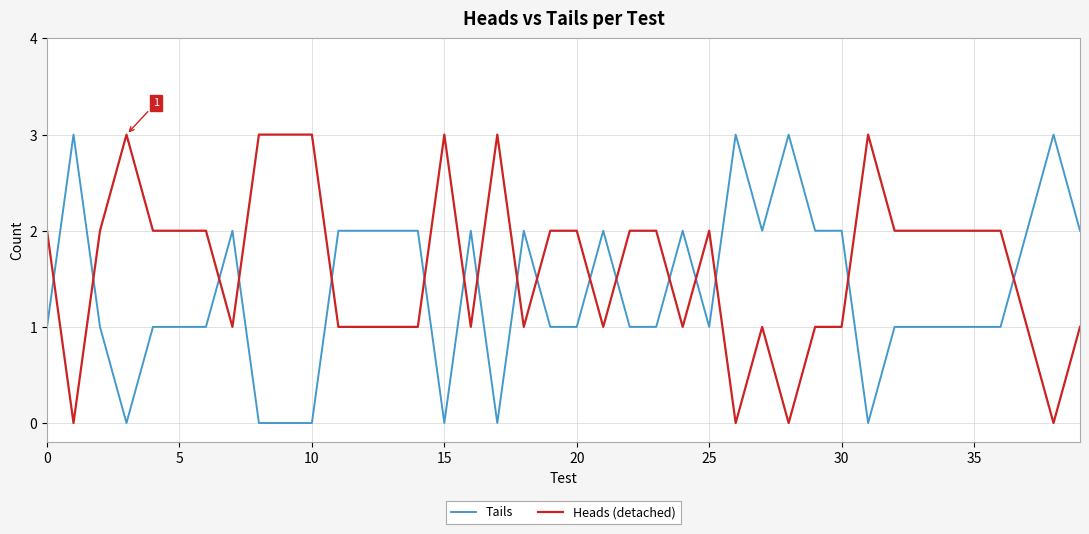

List the series in order of their overall mean, highest first.

Heads (detached), Tails